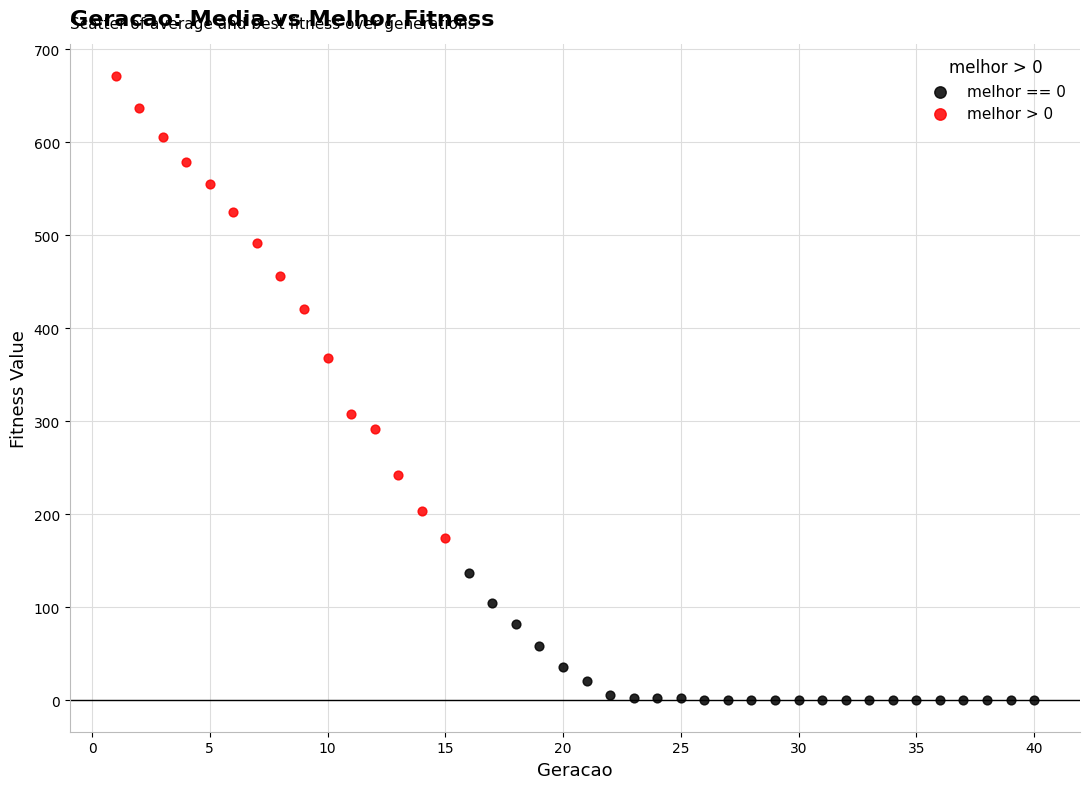

Which series has the widest spread of Y values?

melhor > 0